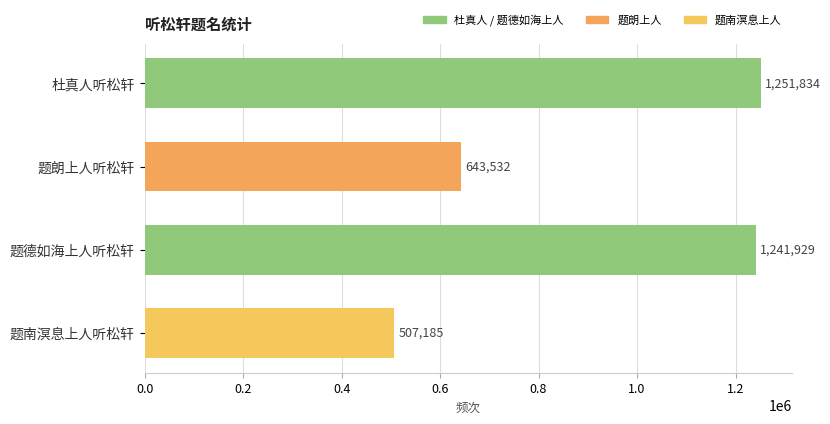

How many distinct data groups are displayed?

1